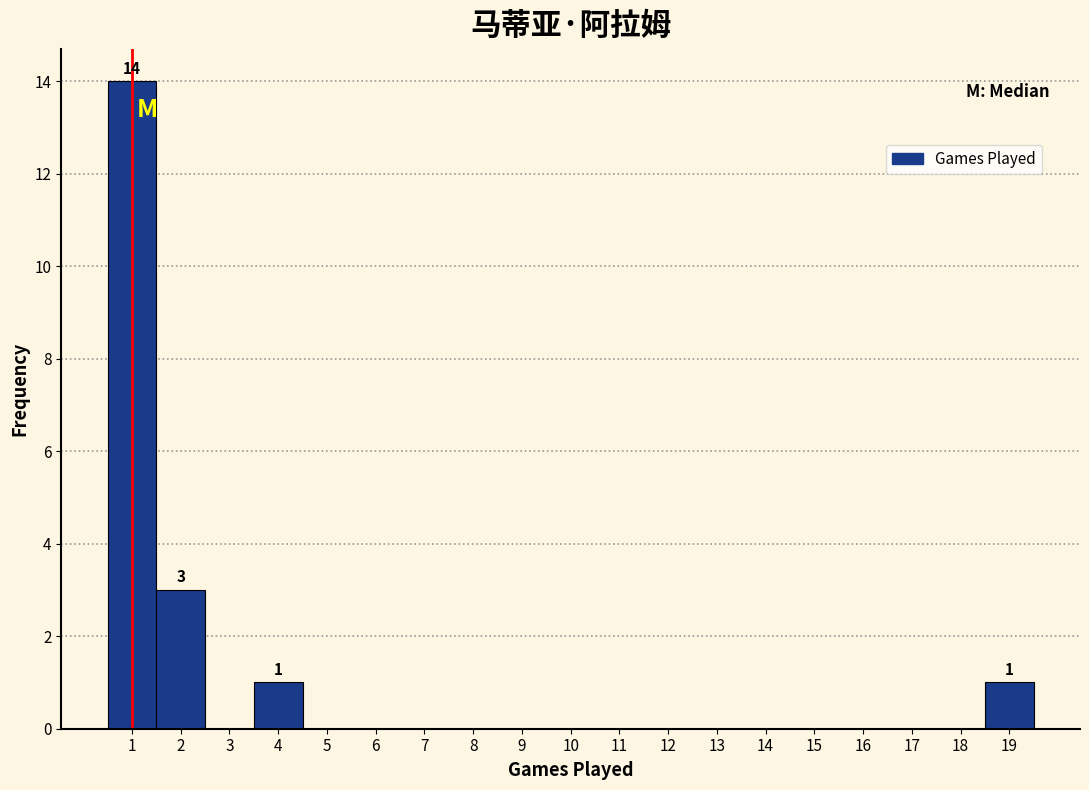

Which range on the x-axis has the tallest bar?

0.5 to 1.5